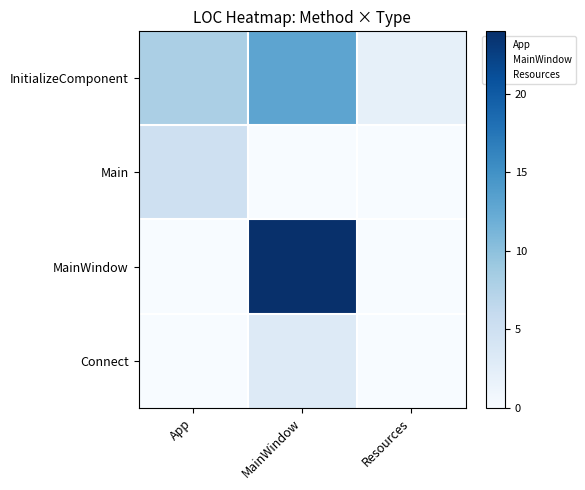

Which series has the widest spread of values?

MainWindow